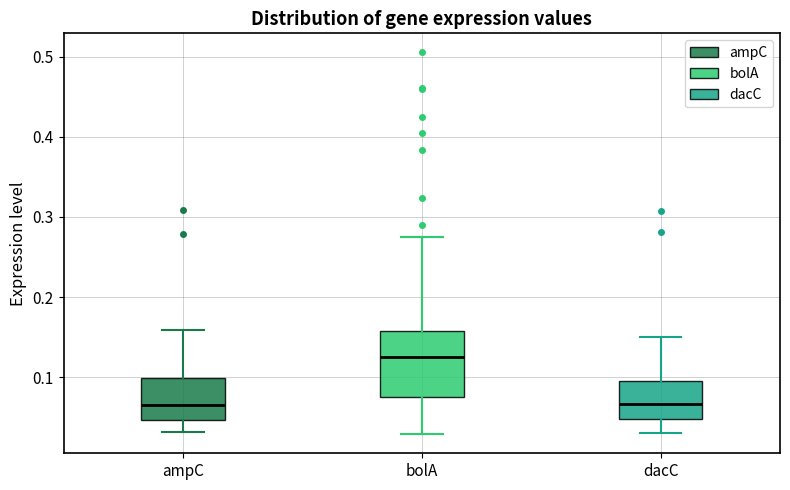

Reading left to right, read every box against the y-axis: the position of its median line, the range the box covers, and the ends of its whiskers. The values are not printed on the chart, so give them approximately, as read against the axis.

ampC: median 0.07, box 0.05 to 0.10, whiskers 0.03 to 0.16
bolA: median 0.13, box 0.08 to 0.16, whiskers 0.03 to 0.27
dacC: median 0.07, box 0.05 to 0.10, whiskers 0.03 to 0.15